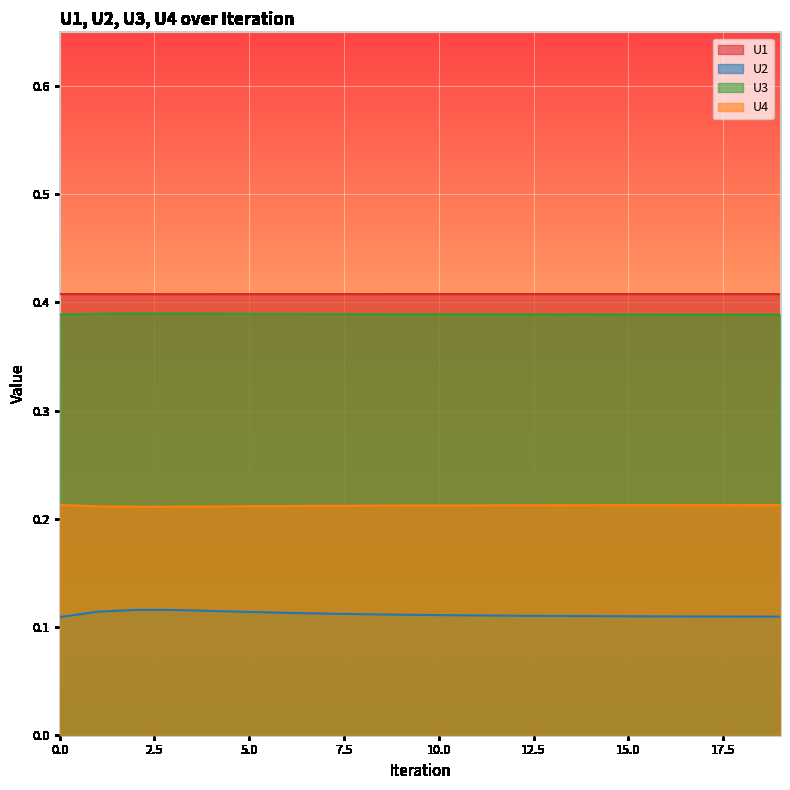

Does the chart display data point markers on the line(s)?

No